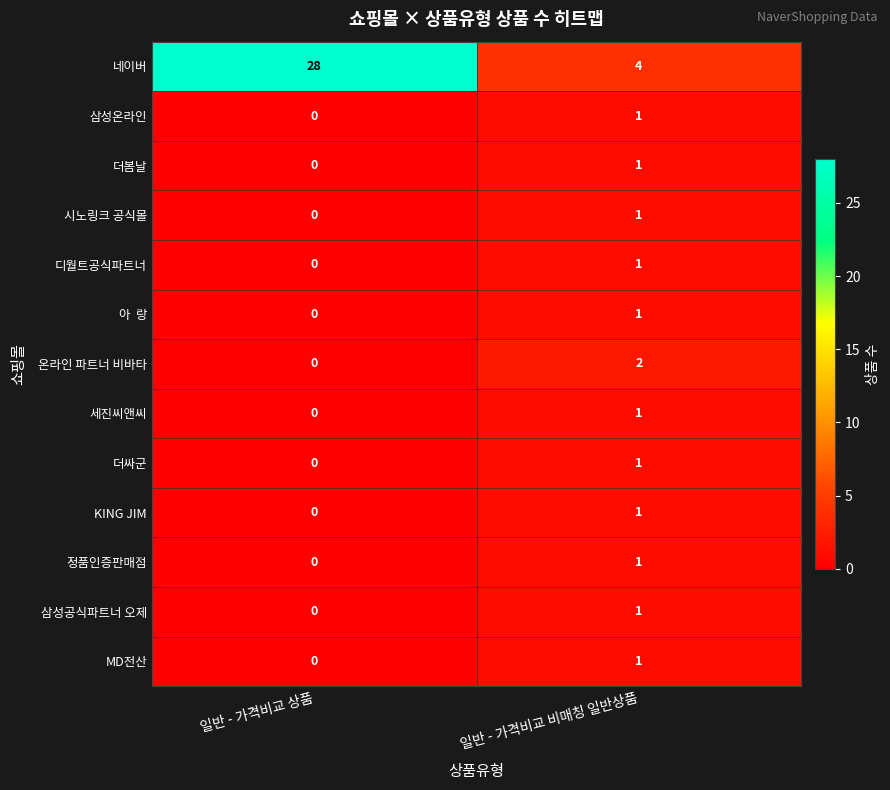

The 정품인증판매점 series shows 1 at 일반 - 가격비교 비매칭 일반상품. True or false?

True